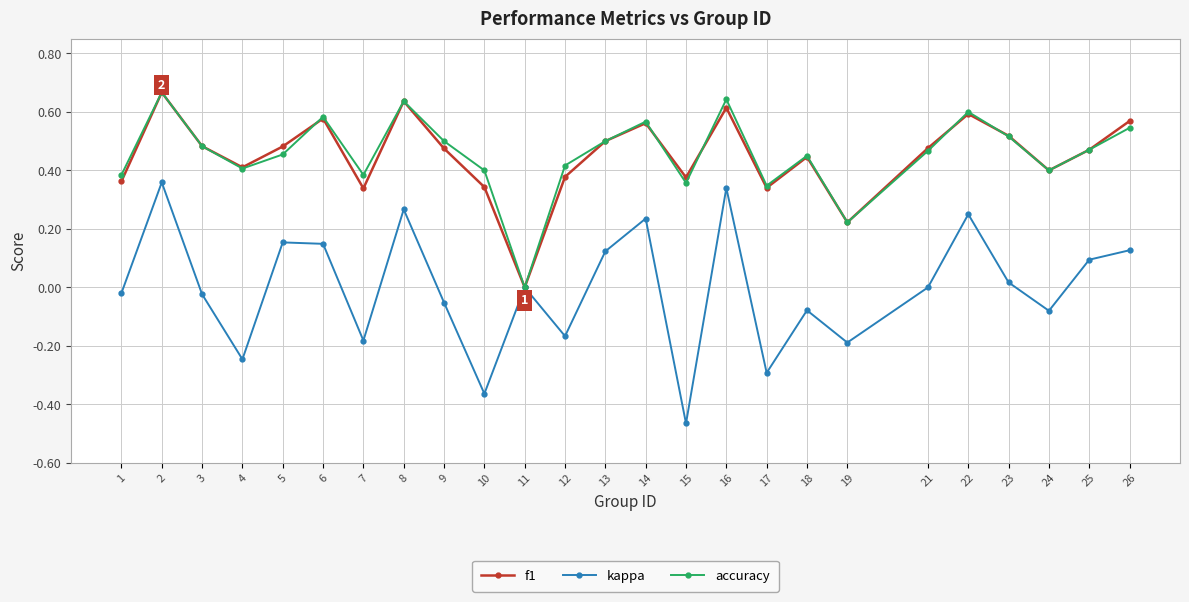

After their last crossing, which series has the higher values: f1 or accuracy?

f1